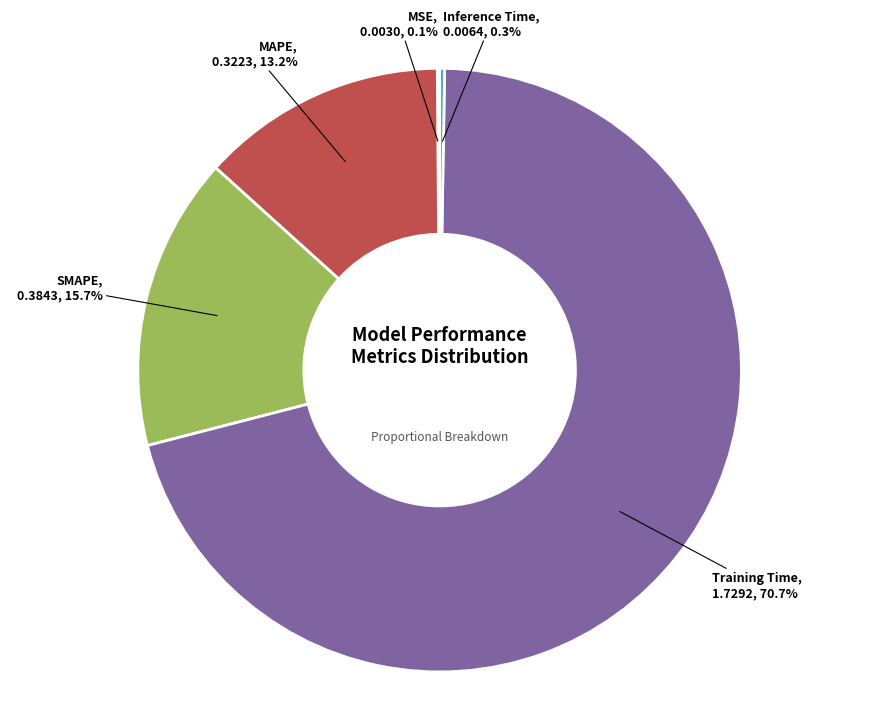

Is there a majority slice in this chart?

Yes